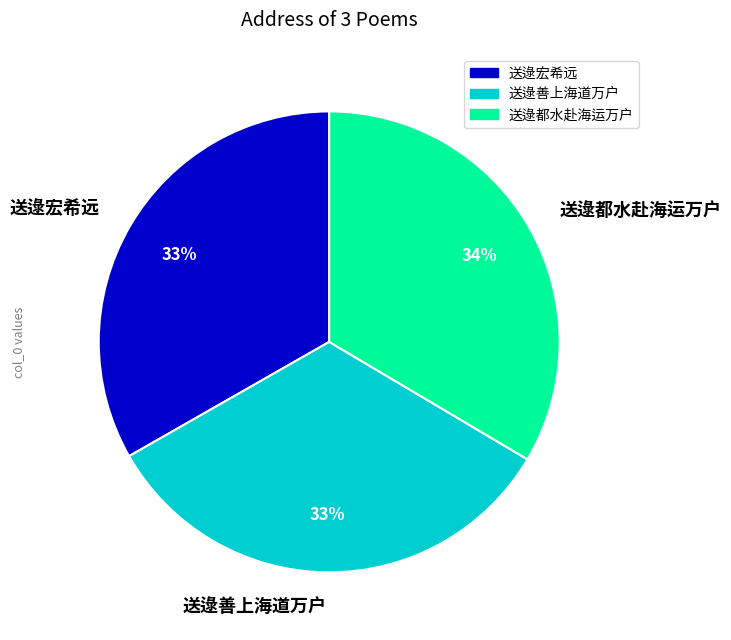

How many segments does this pie chart have?

3